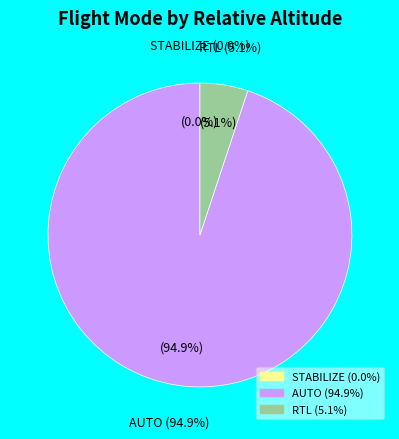

How many segments does this pie chart have?

3